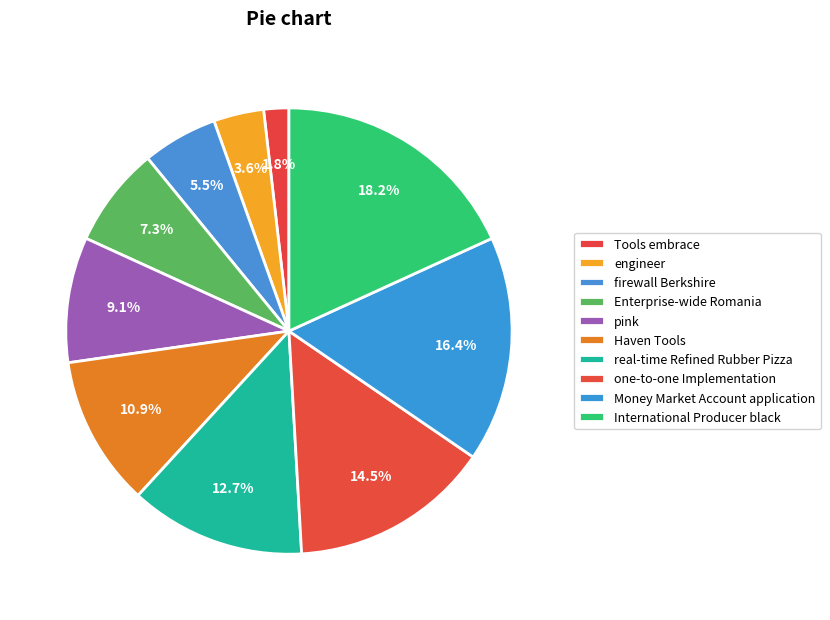

Does any single category account for the majority?

No